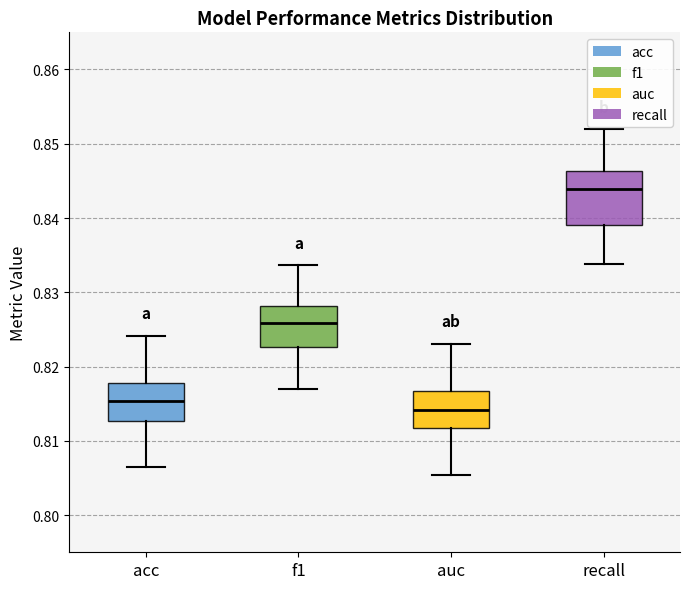

Reading left to right, transcribe this box plot: for each box, give where its median line is, the range the box spans, and where its two whiskers end, as read against the y-axis. The values are not printed on the chart, so give them approximately, as read against the axis.

acc: median 0.815, box 0.813 to 0.818, whiskers 0.806 to 0.824
f1: median 0.826, box 0.823 to 0.828, whiskers 0.817 to 0.834
auc: median 0.814, box 0.812 to 0.817, whiskers 0.805 to 0.823
recall: median 0.844, box 0.839 to 0.846, whiskers 0.834 to 0.852